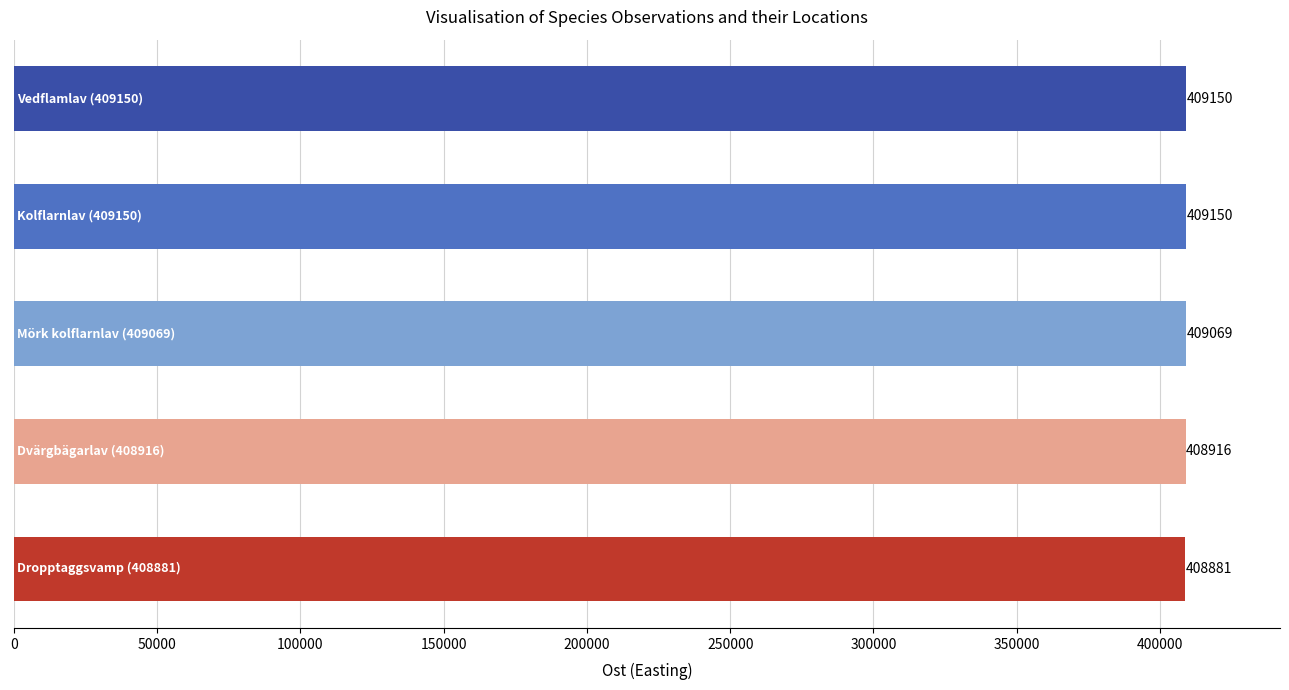

What is the value of the 3rd bar from the top?

409069